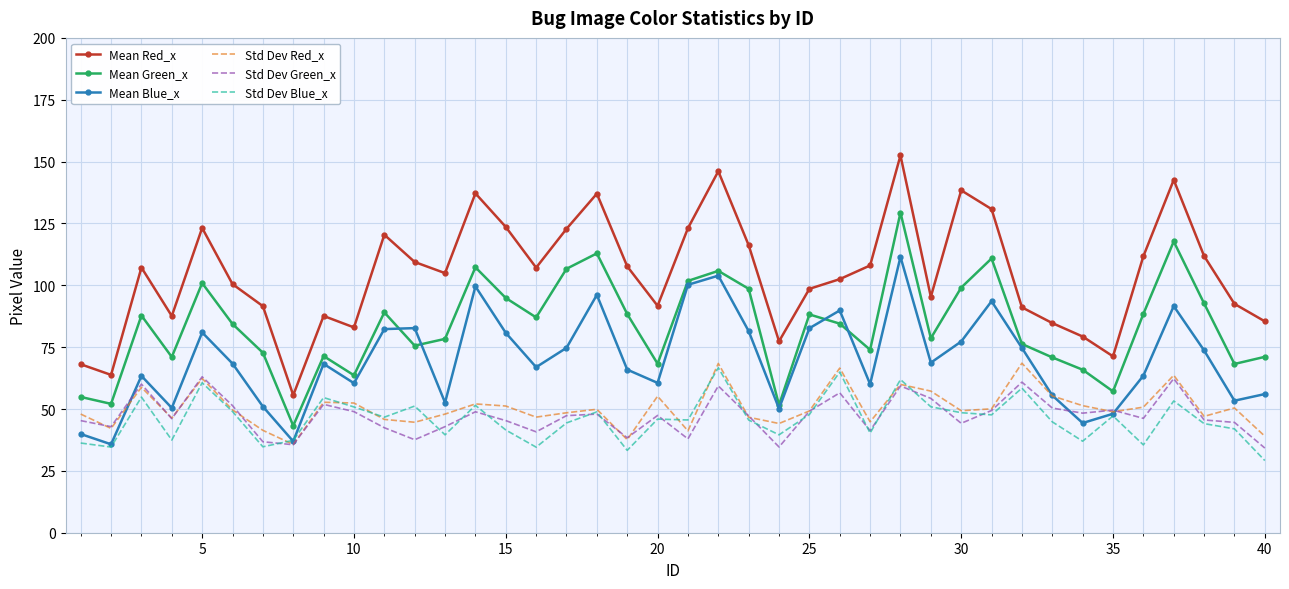

What is the minimum value for Std Dev Blue_x?

29.2